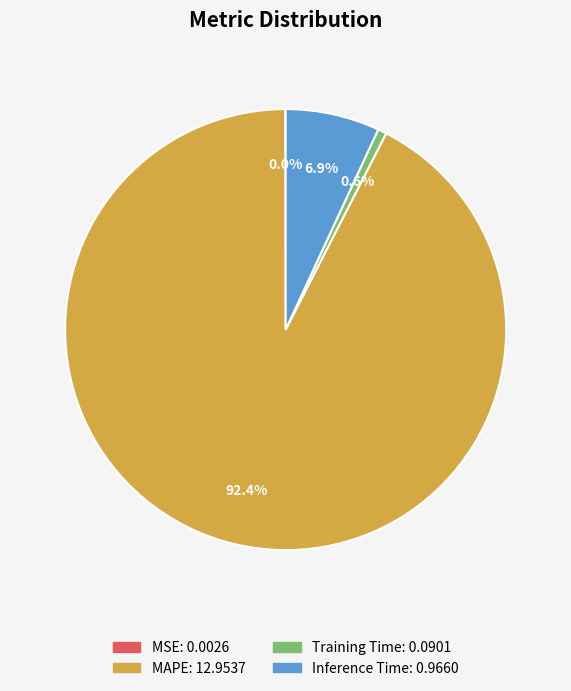

Is MAPE the majority of the pie?

Yes